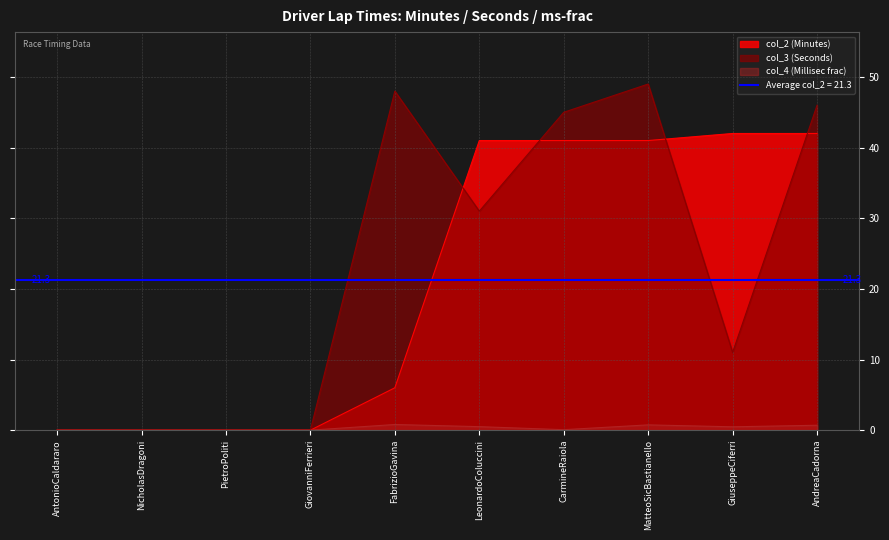

Between GiovanniFerrieri and LeonardoColuccini, which series saw the biggest shift?

col_2 (Minutes)